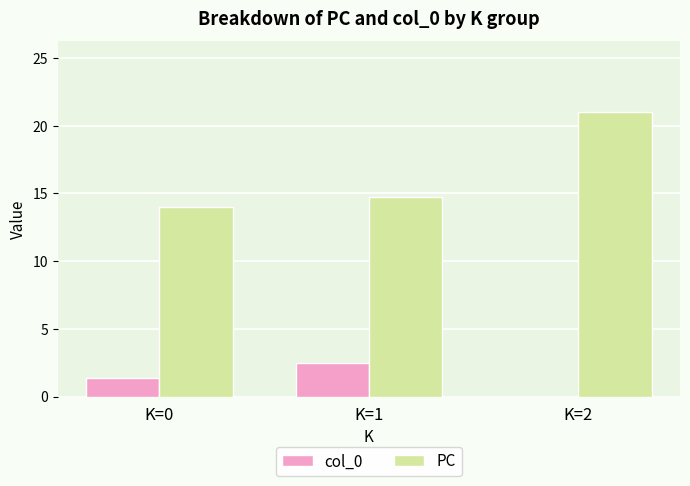

The col_0 series shows 2.5 at K=1. True or false?

True